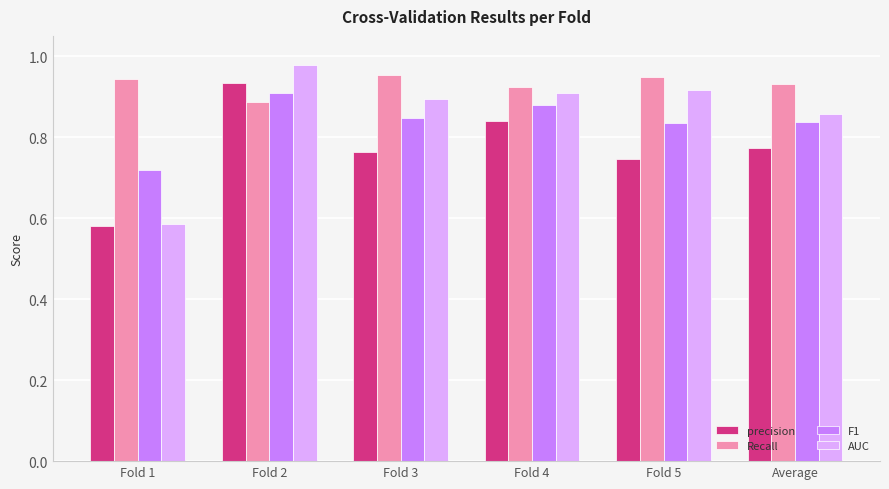

What is the difference between the highest and lowest values at Fold 3?

0.2